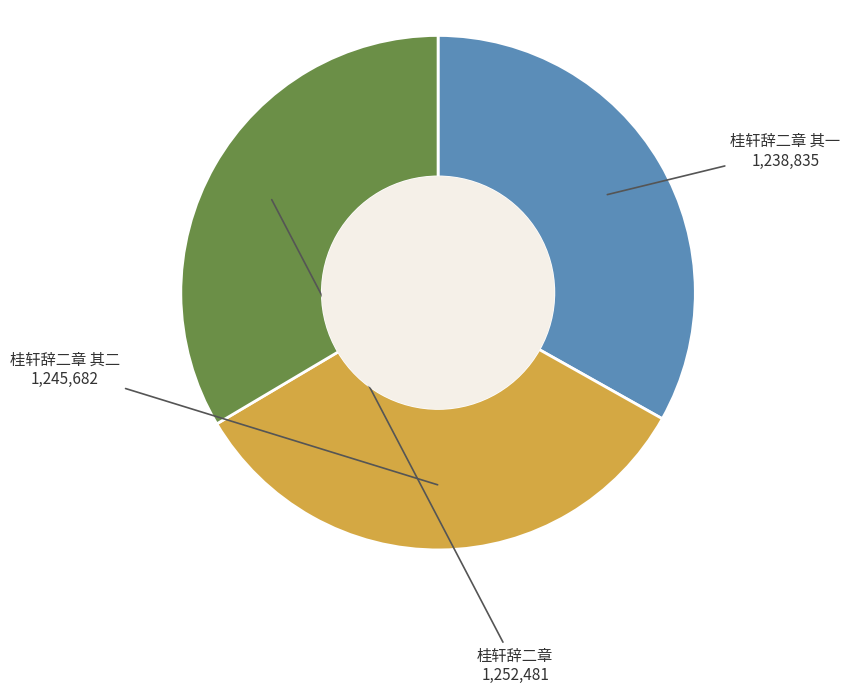

Is there any slice that represents more than half of the pie?

No